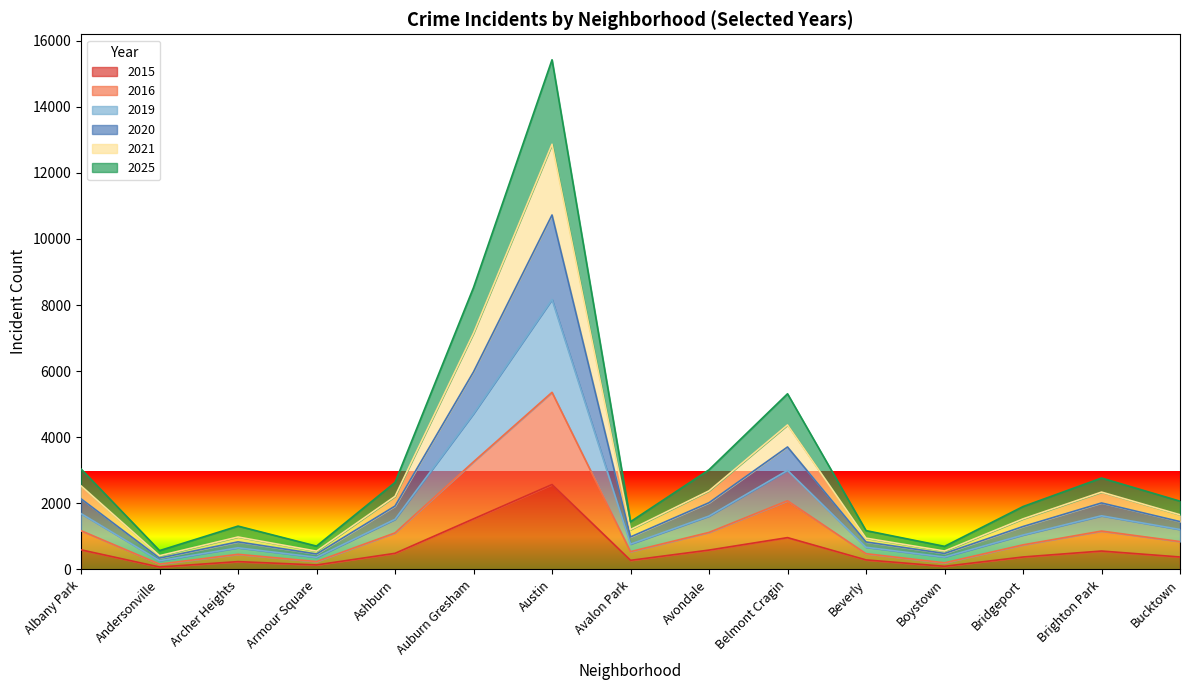

Where does the 2015 series first go above 376?

Albany Park